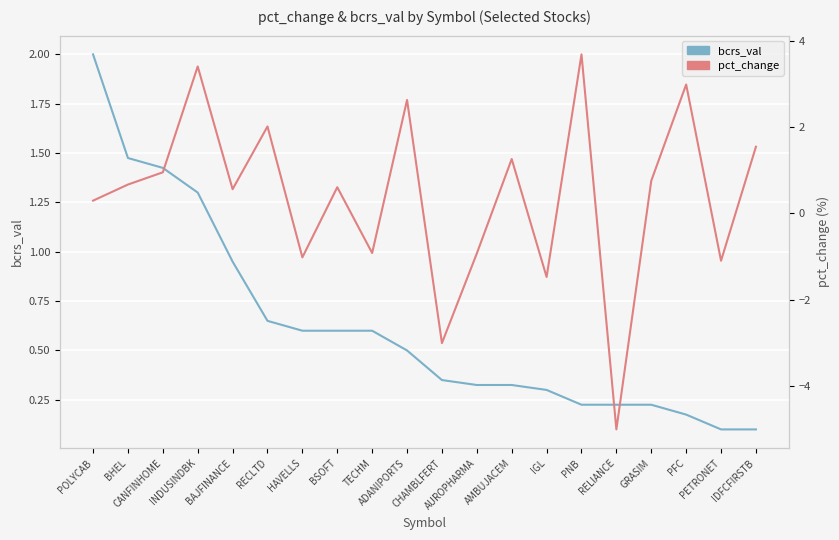

Is the value of pct_change at POLYCAB greater than the value of bcrs_val at PETRONET?

Yes